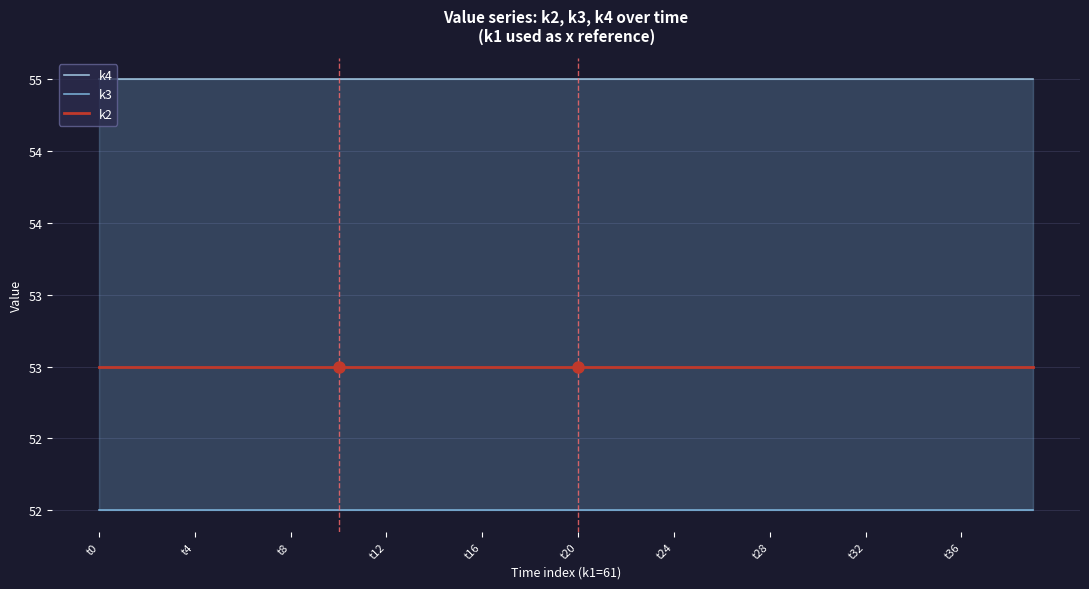

True or false: k2 and k3 intersect in this chart.

False